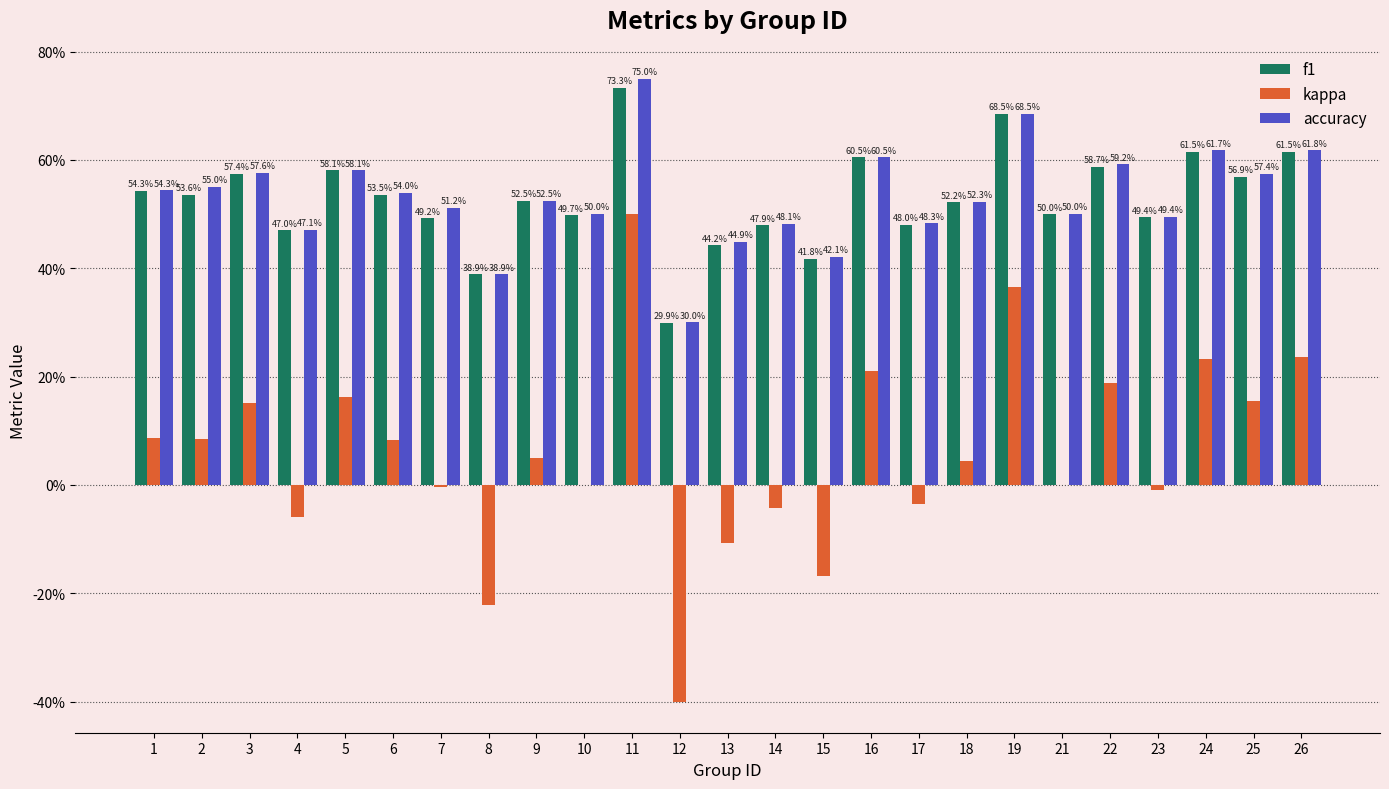

What is the smallest value displayed?

-0.4